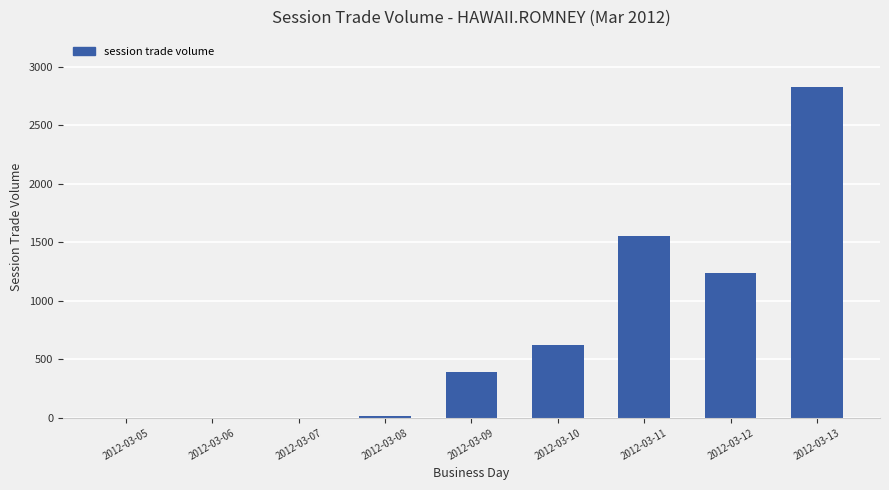

What is the approximate value at 2012-03-09?

393